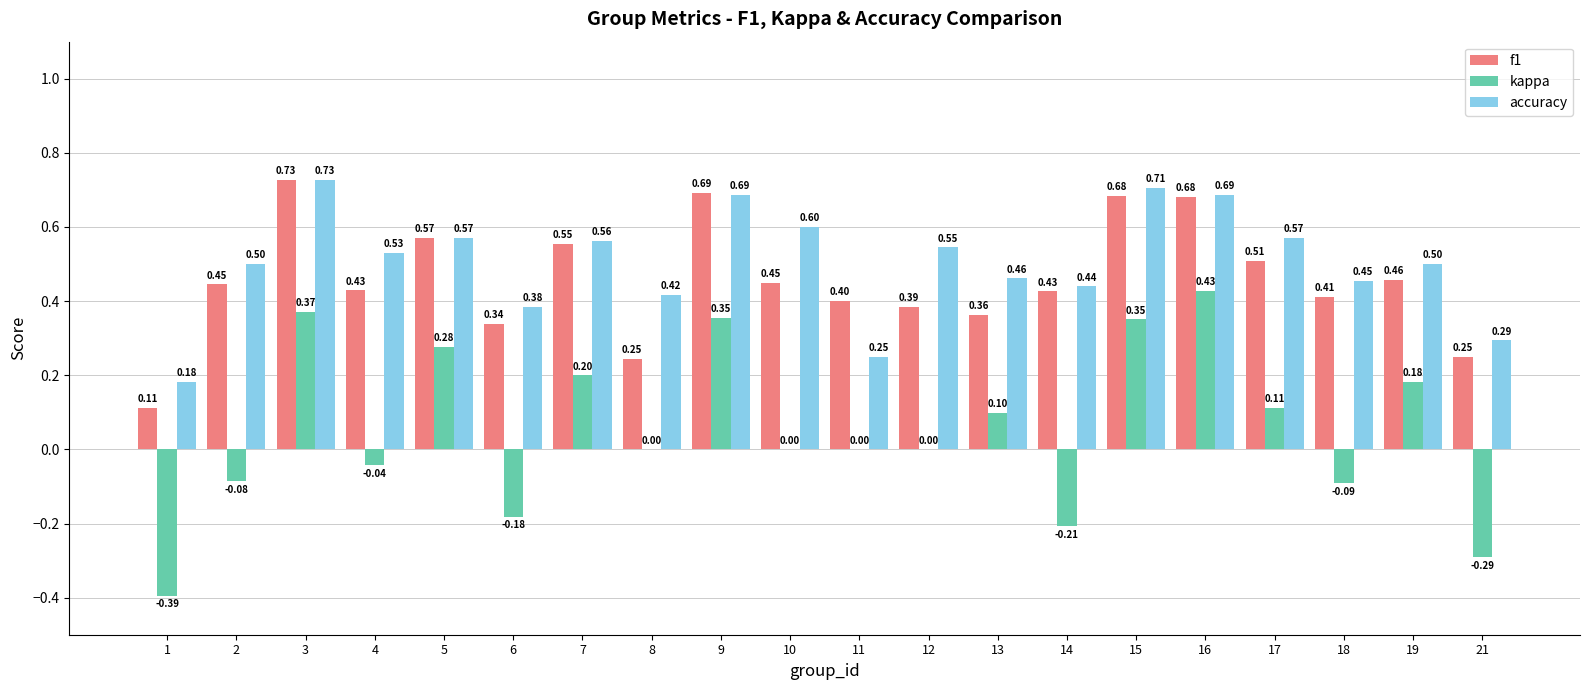

Is the value of accuracy at 5 greater than the value of kappa at 5?

Yes